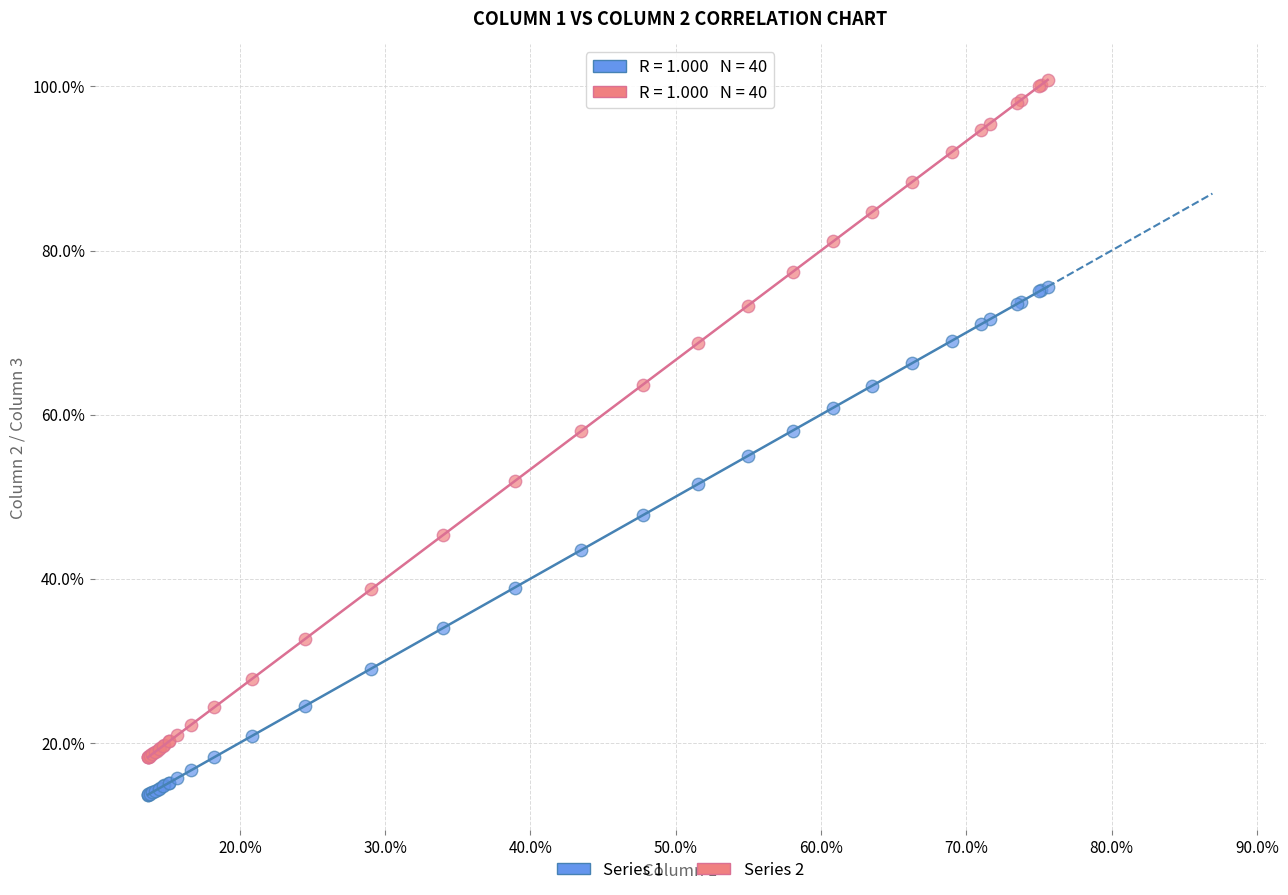

What are all the series names shown in the legend?

Series 1, Series 2